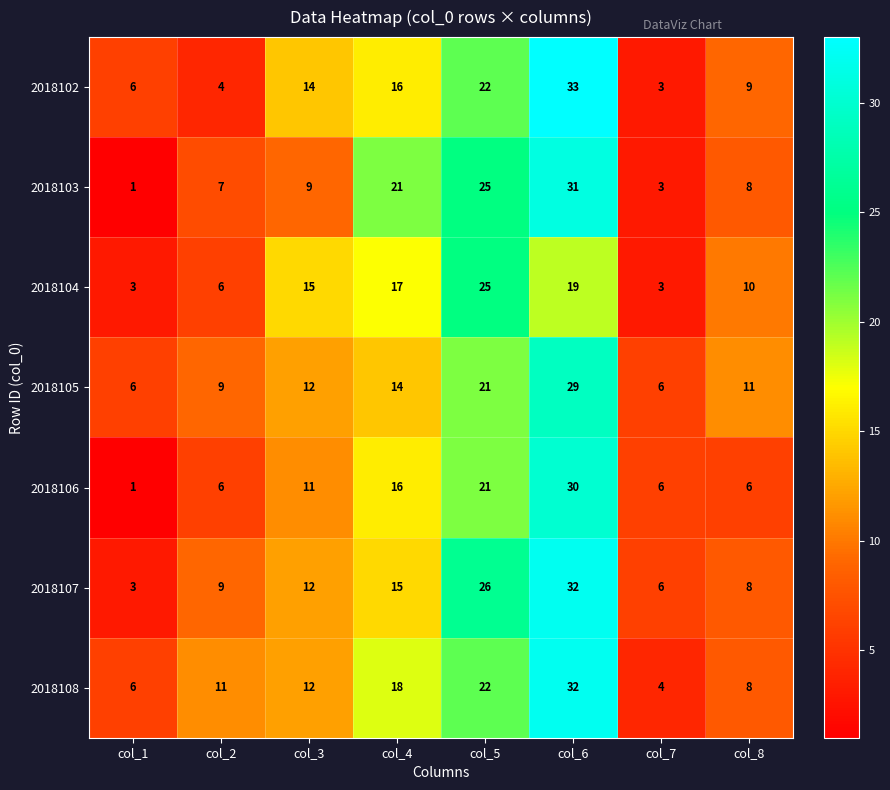

What is the spread (max minus min) of values at col_7?

3